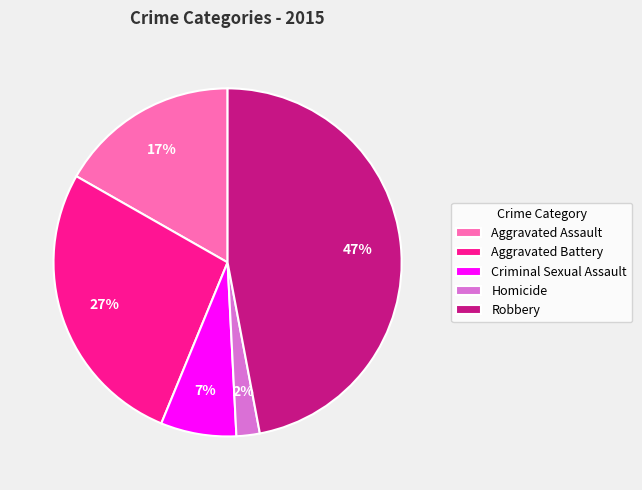

What percentage is the Homicide slice, to the nearest percent?

2%